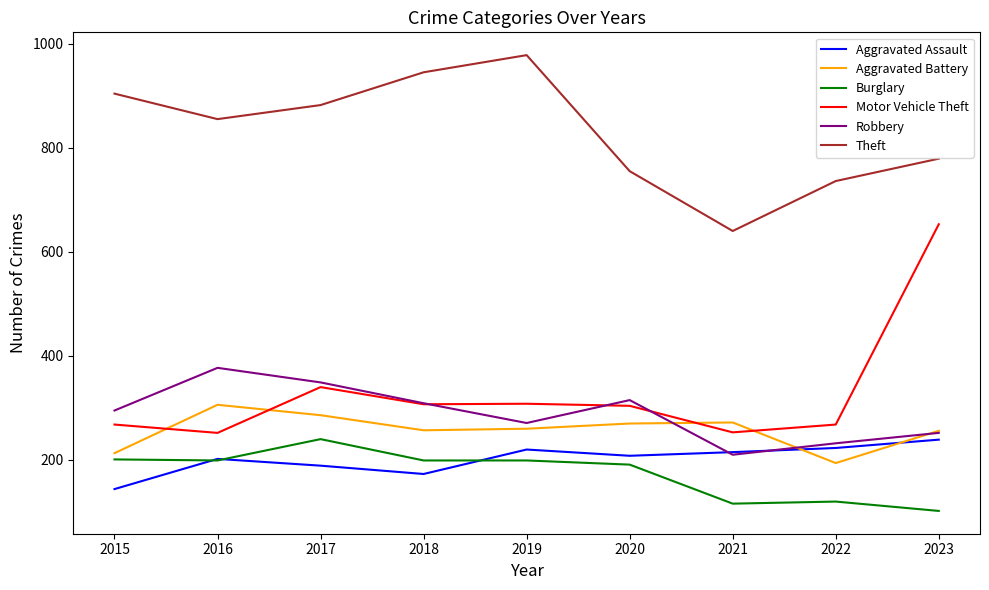

What value does the Aggravated Assault series have at 2015?

144